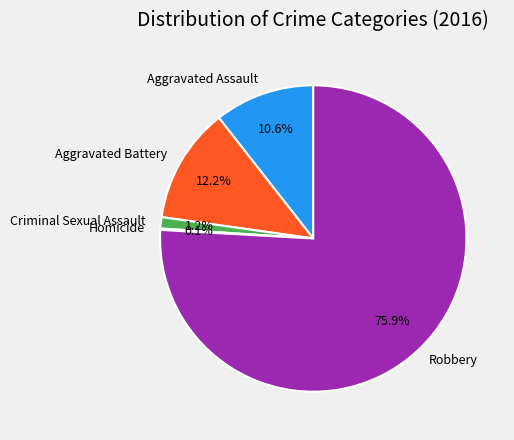

Is Robbery the majority of the pie?

Yes